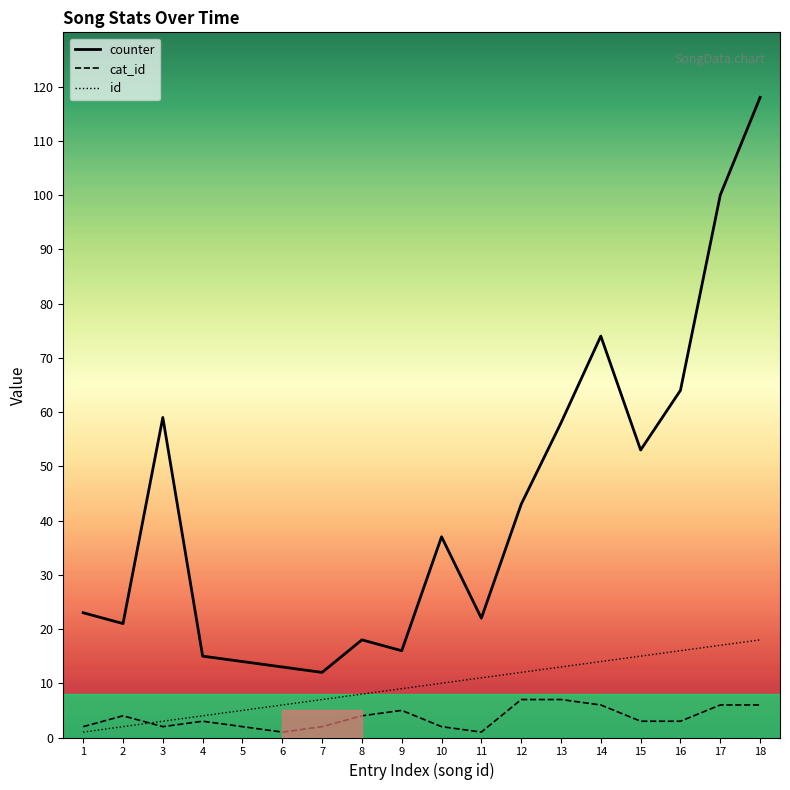

Reading left to right, transcribe all the data shown in this chart.

counter: 1=23	2=21	3=59	4=15	5=14	6=13	7=12	8=18	9=16	10=37	11=22	12=43	13=58	14=74	15=53	16=64	17=100	18=118
cat_id: 1=2	2=4	3=2	4=3	5=2	6=1	7=2	8=4	9=5	10=2	11=1	12=7	13=7	14=6	15=3	16=3	17=6	18=6
id: 1=1	2=2	3=3	4=4	5=5	6=6	7=7	8=8	9=9	10=10	11=11	12=12	13=13	14=14	15=15	16=16	17=17	18=18